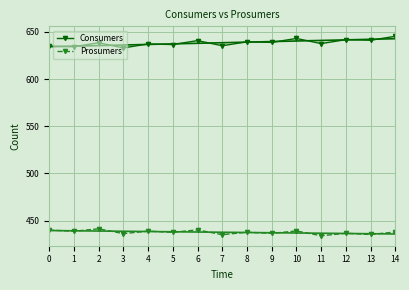

What is the sum of the Prosumers values at 8 and 10?

876.8